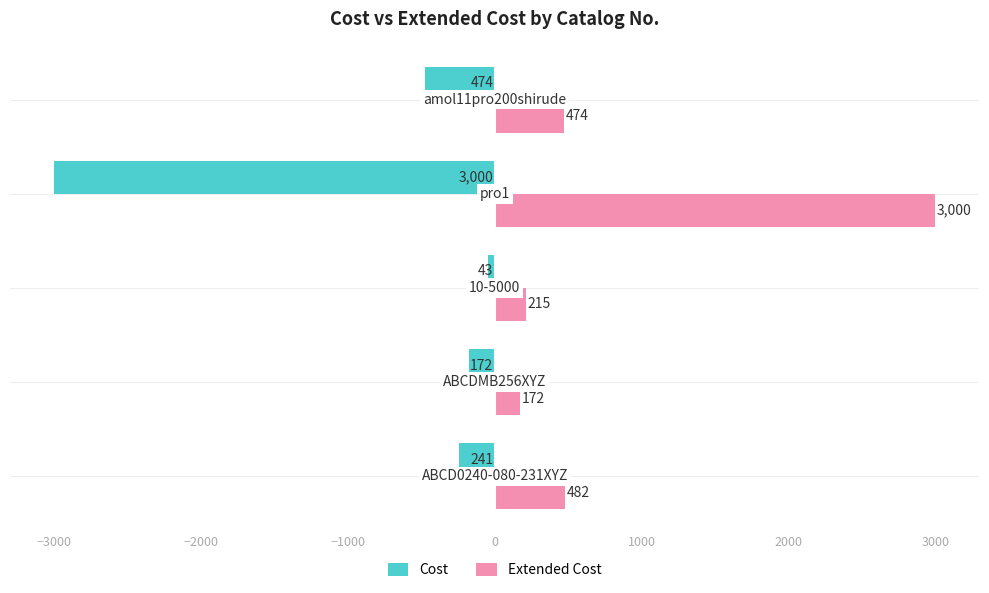

Rank the series by their maximum value, from lowest to highest.

Cost, Extended Cost